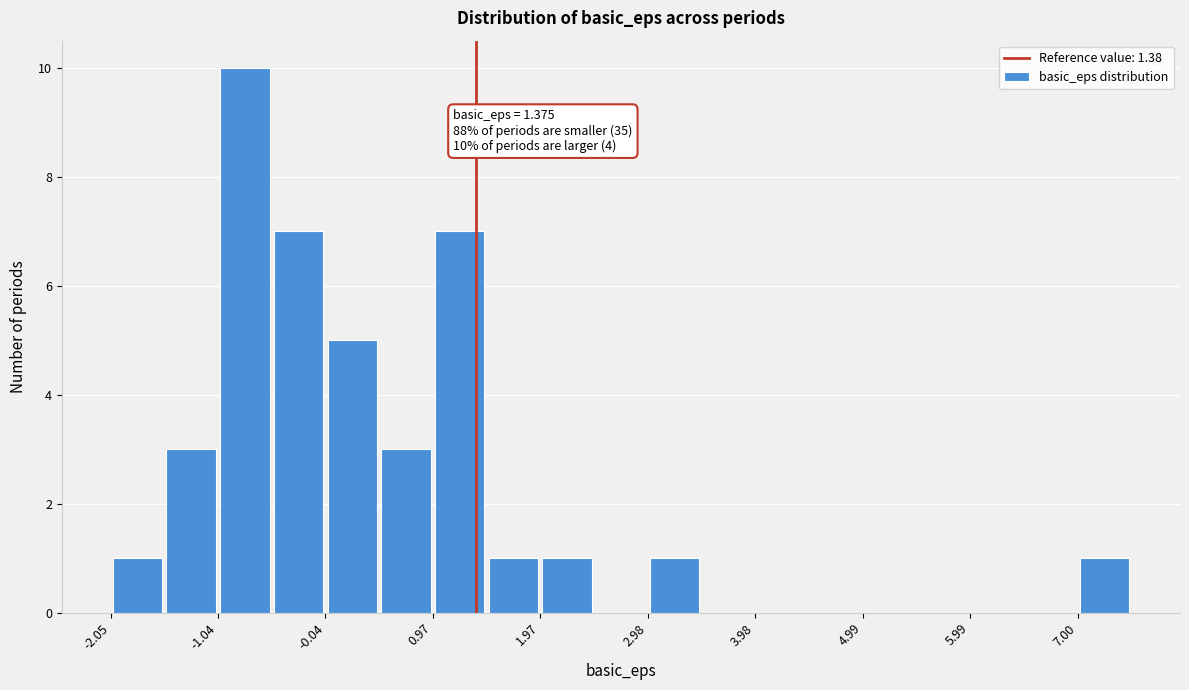

Read against the x-axis, roughly where is the centre of the tallest bar?

-0.8